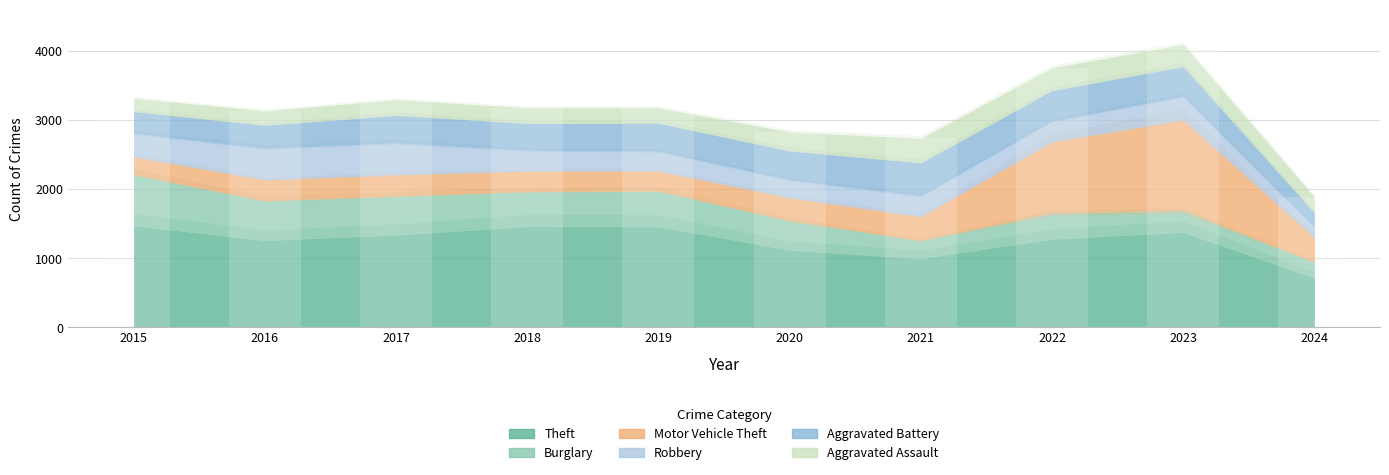

Where is Aggravated Assault nearest to the value 273?

2020